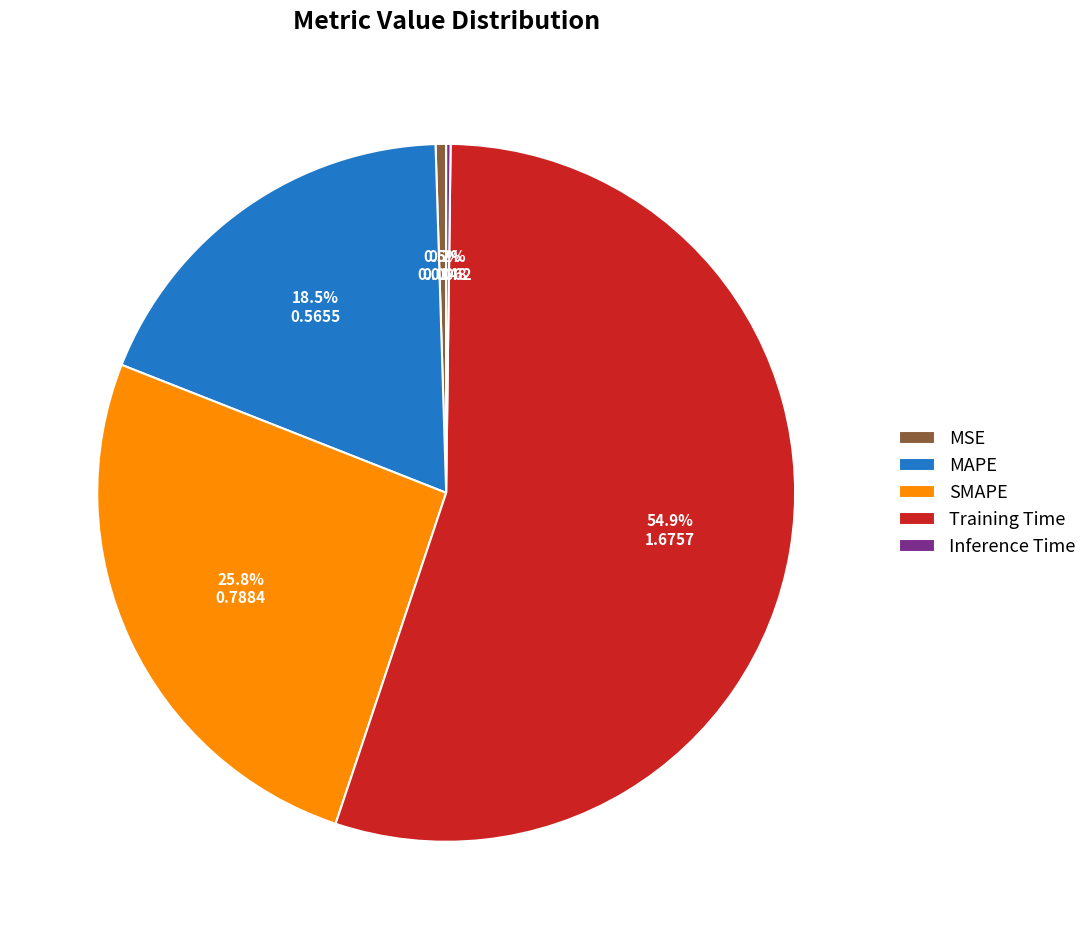

What is the largest slice in the pie chart?

Training Time